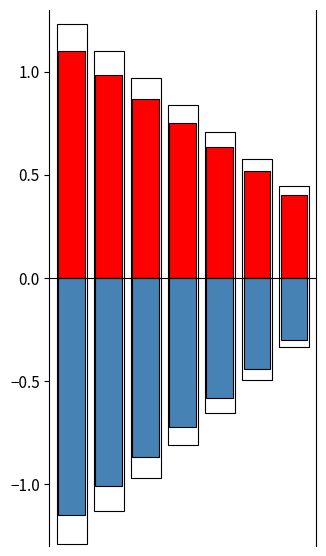

The value of Positive at 1 is 1.4. True or false?

False